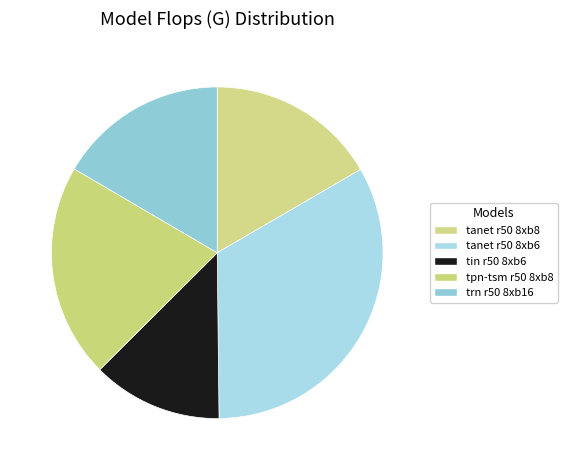

What is the change in value from tin r50 8xb6 to tpn-tsm r50 8xb8?

+21.2